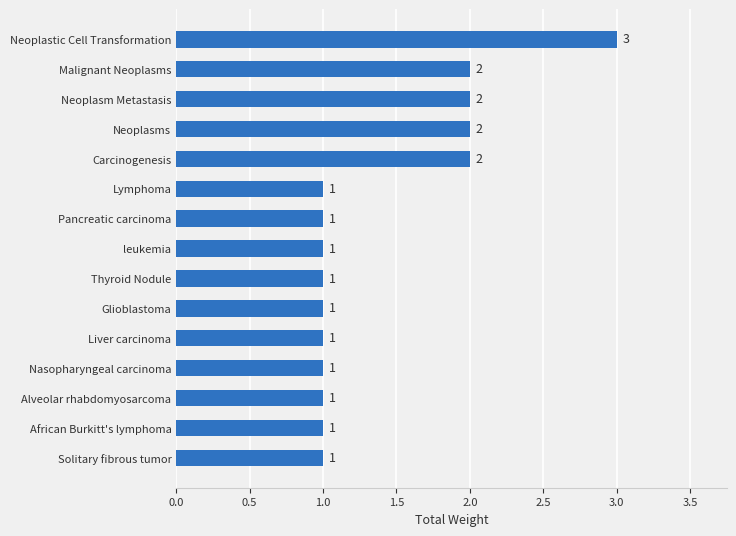

The value at African Burkitt's lymphoma is 1. True or false?

True